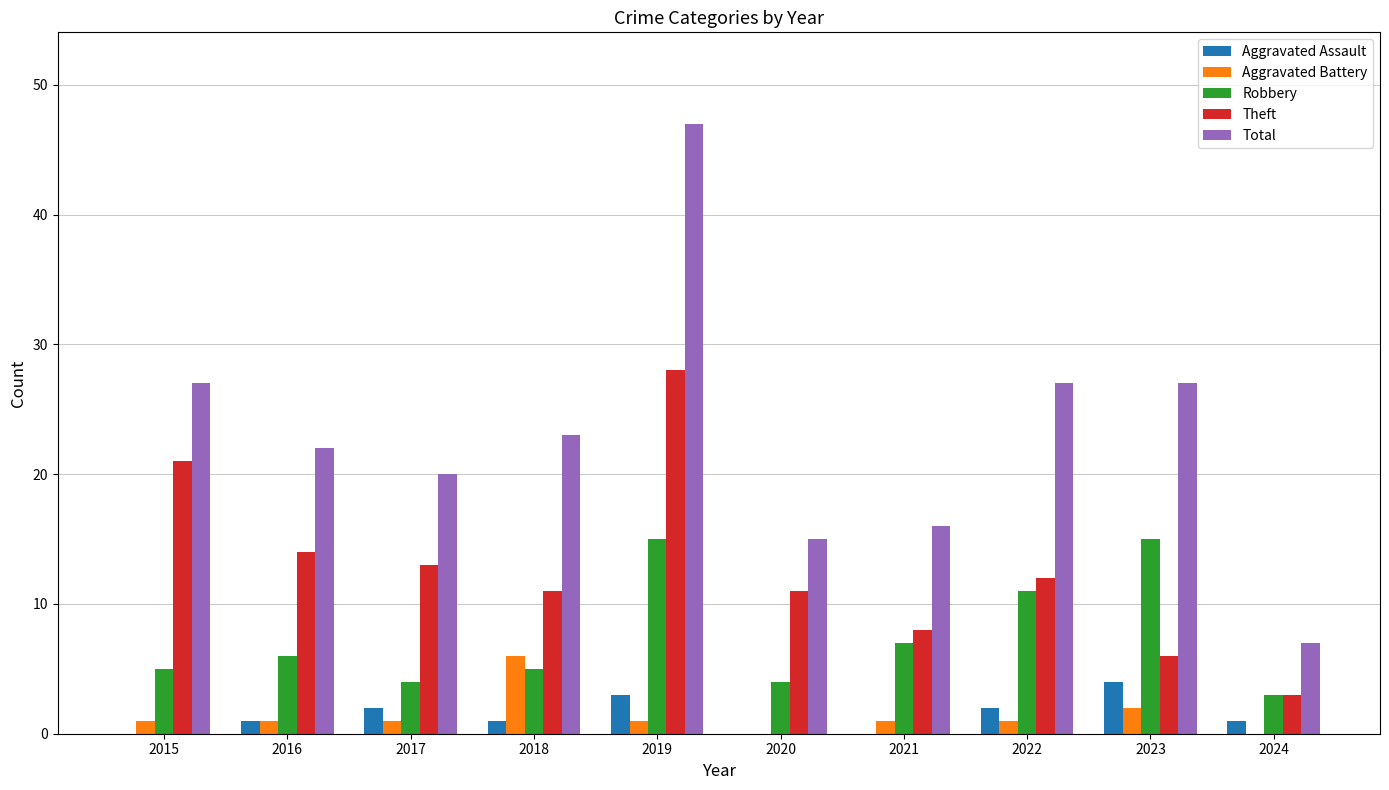

What is the sum of all Theft values?

127